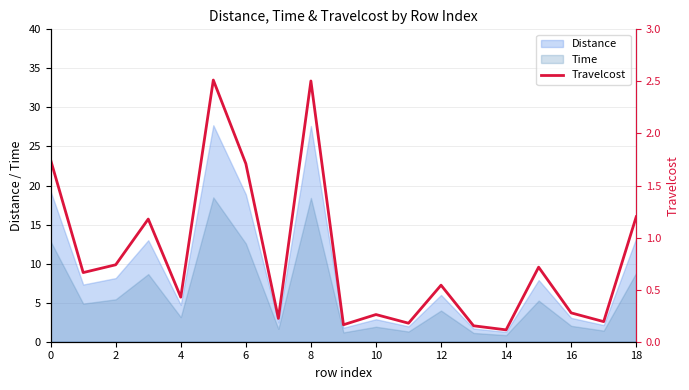

What is the value of the 15th point from the left?

0.2